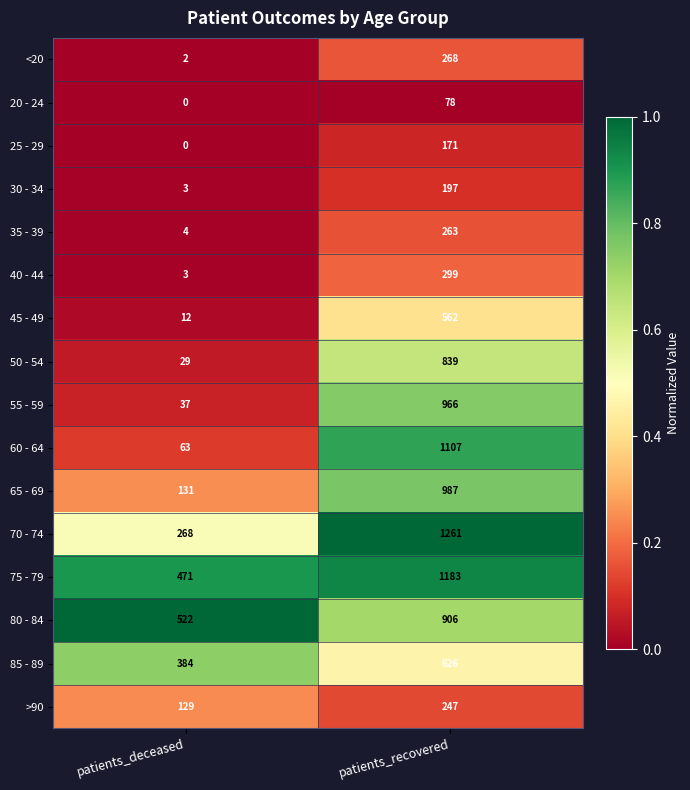

Where is >90 nearest to the value 188?

patients_deceased